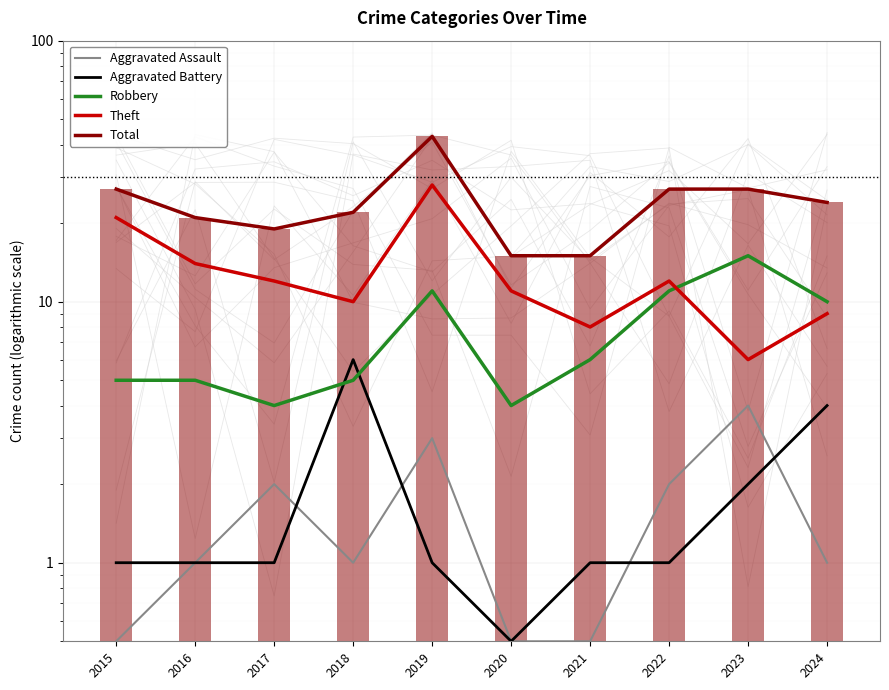

At how many categories does at least one series exceed 3?

10